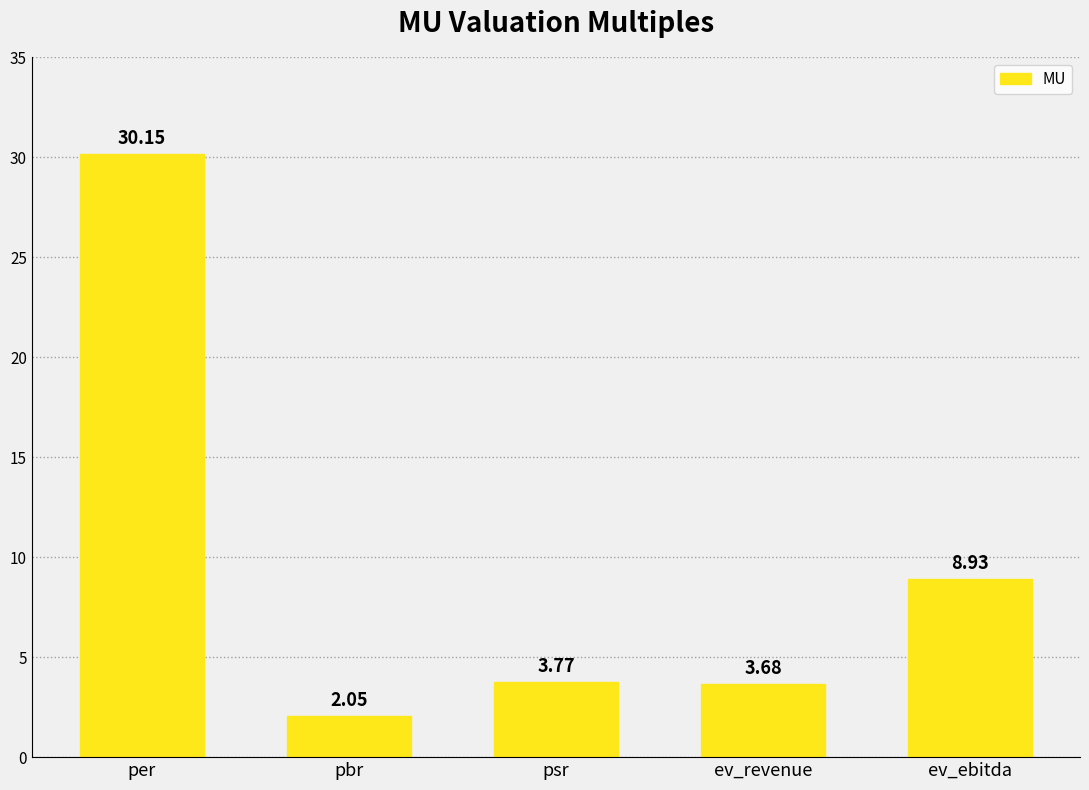

What is the label of the 1st bar from the left?

per